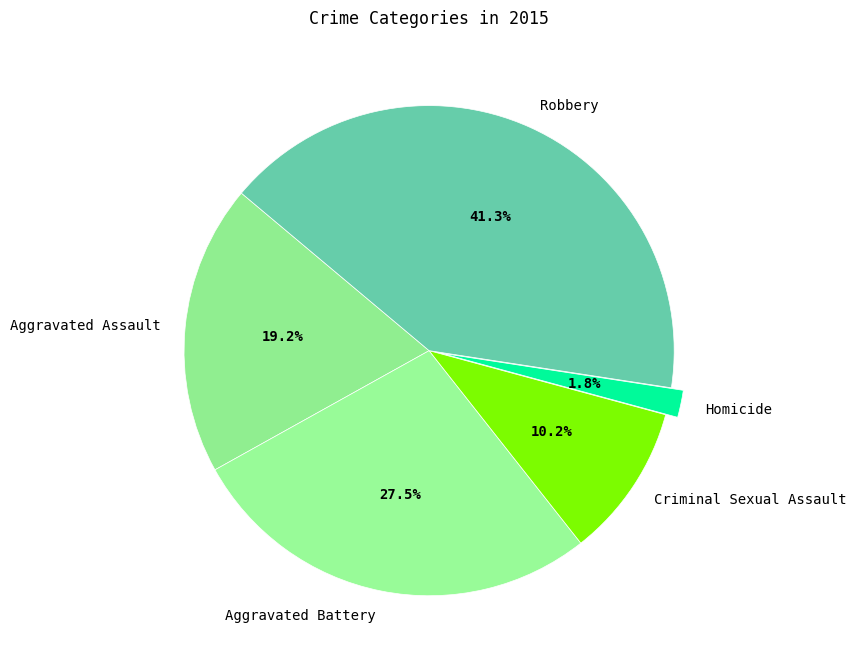

Is the sum of Robbery and Criminal Sexual Assault greater than half?

Yes